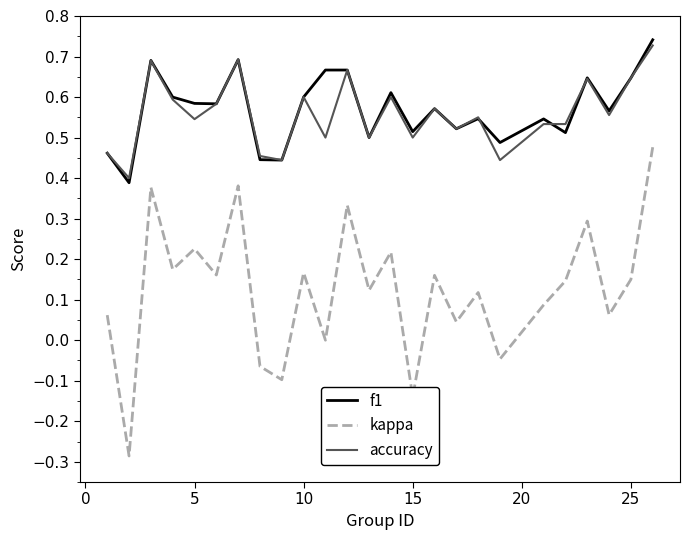

True or false: f1 and kappa intersect in this chart.

False